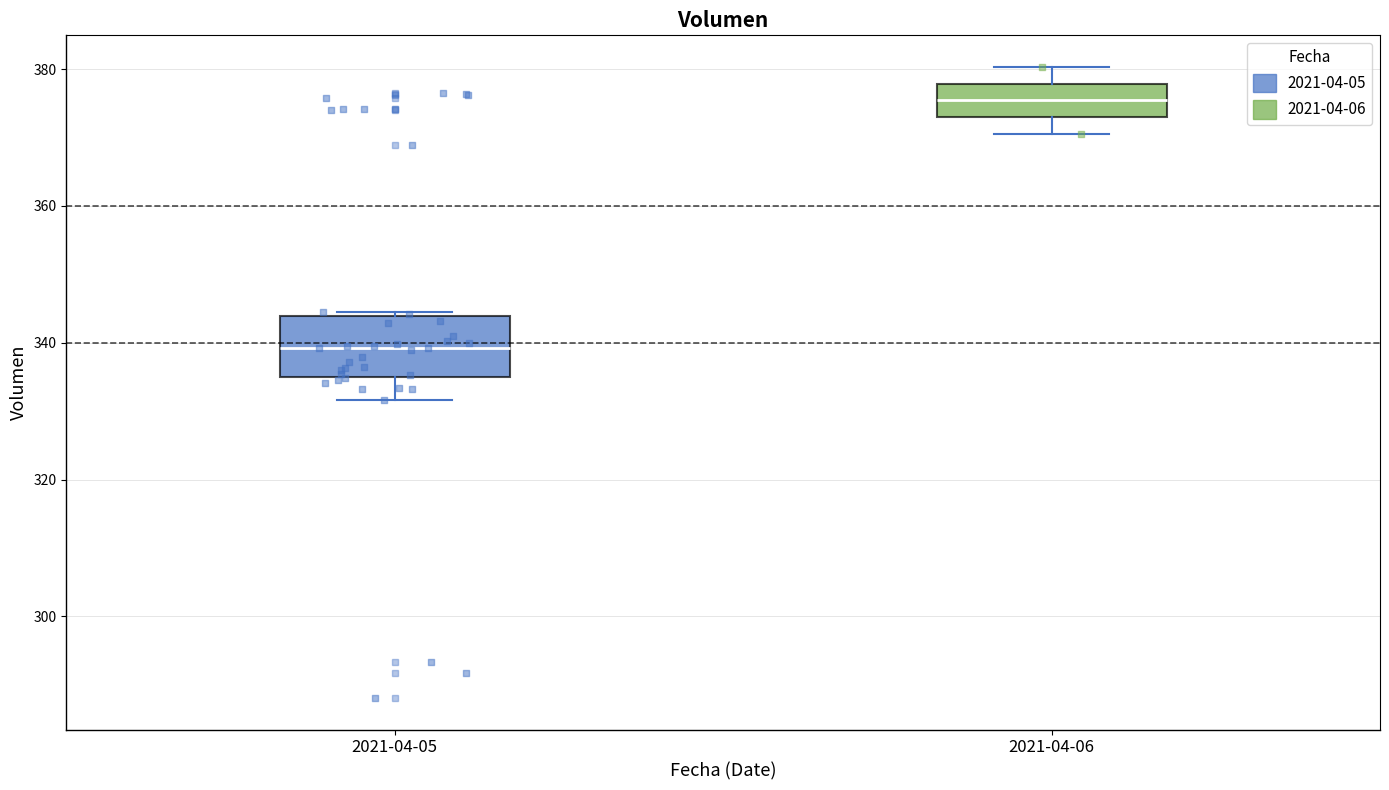

Reading left to right, read every box against the y-axis: the position of its median line, the range the box covers, and the ends of its whiskers. The values are not printed on the chart, so give them approximately, as read against the axis.

2021-04-05: median 340, box 334 to 344, whiskers 332 to 344
2021-04-06: median 376, box 374 to 378, whiskers 370 to 380